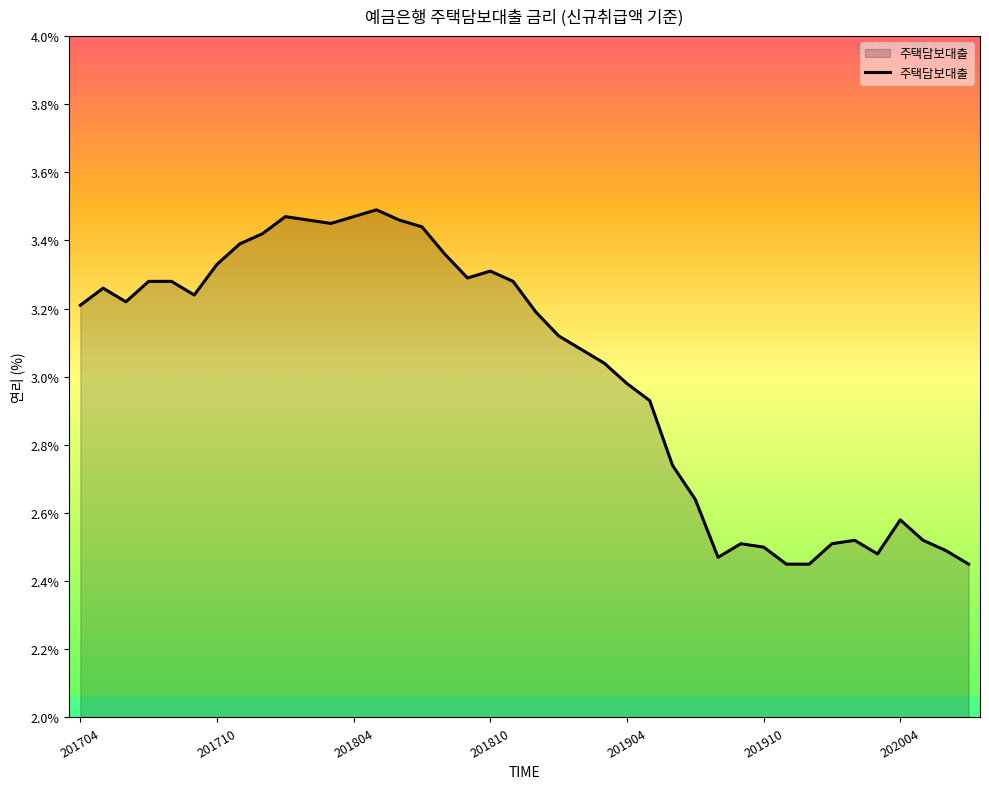

How many points are higher than both their immediate neighbors (excluding endpoints)?

7